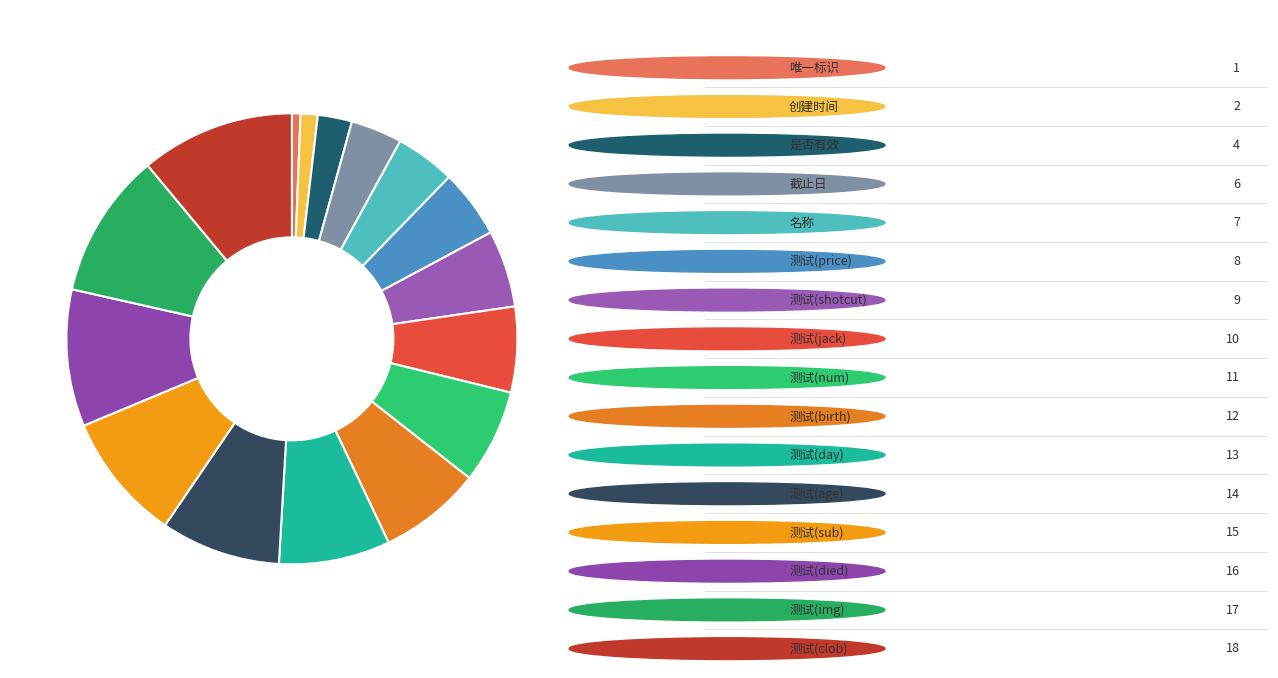

How many slices are in this pie chart?

16